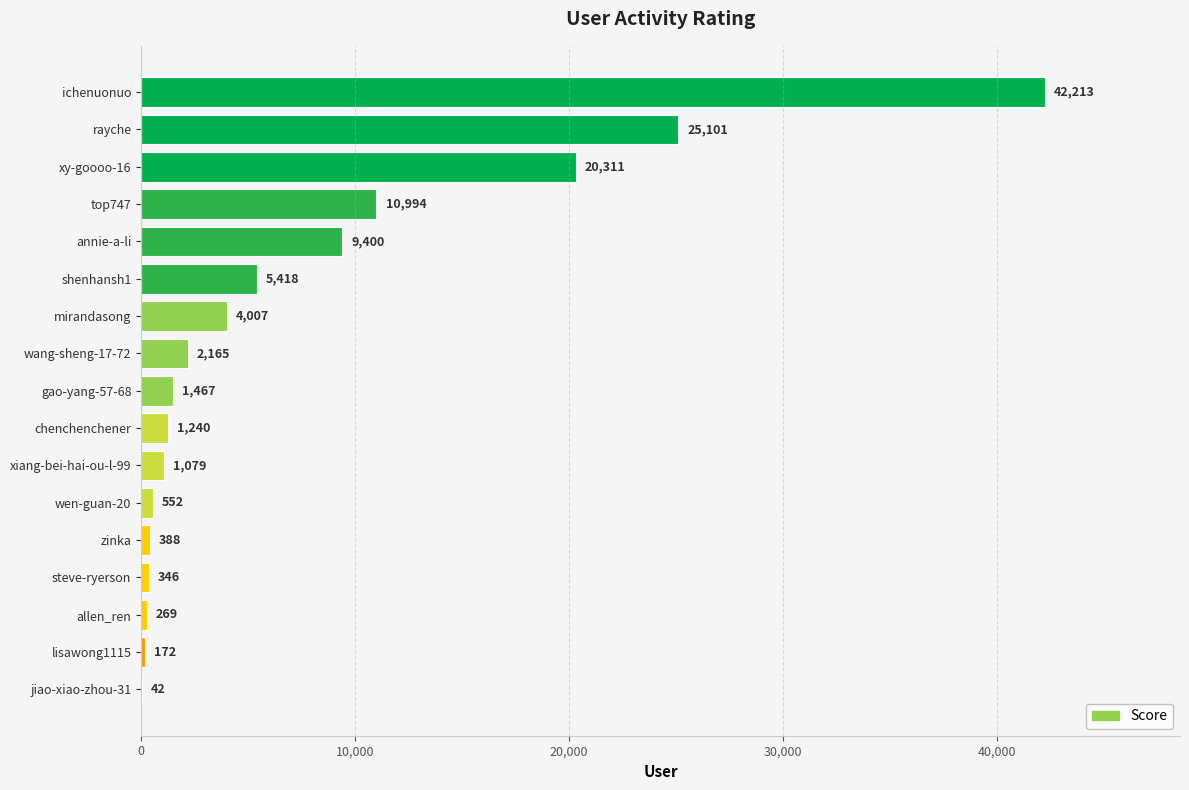

Is it true that the value at shenhansh1 is 1495?

False